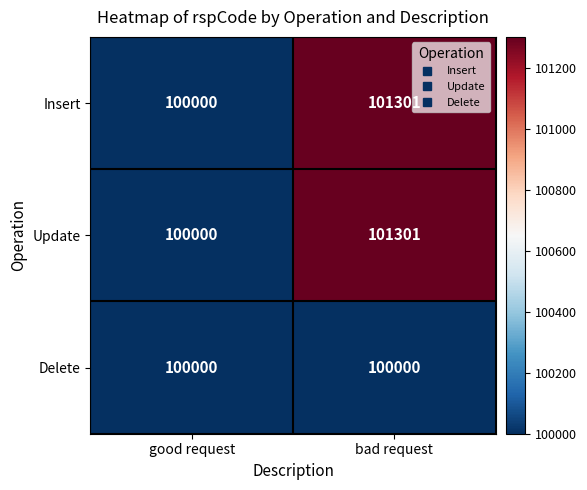

What is the spread (max minus min) of values at bad request?

1301